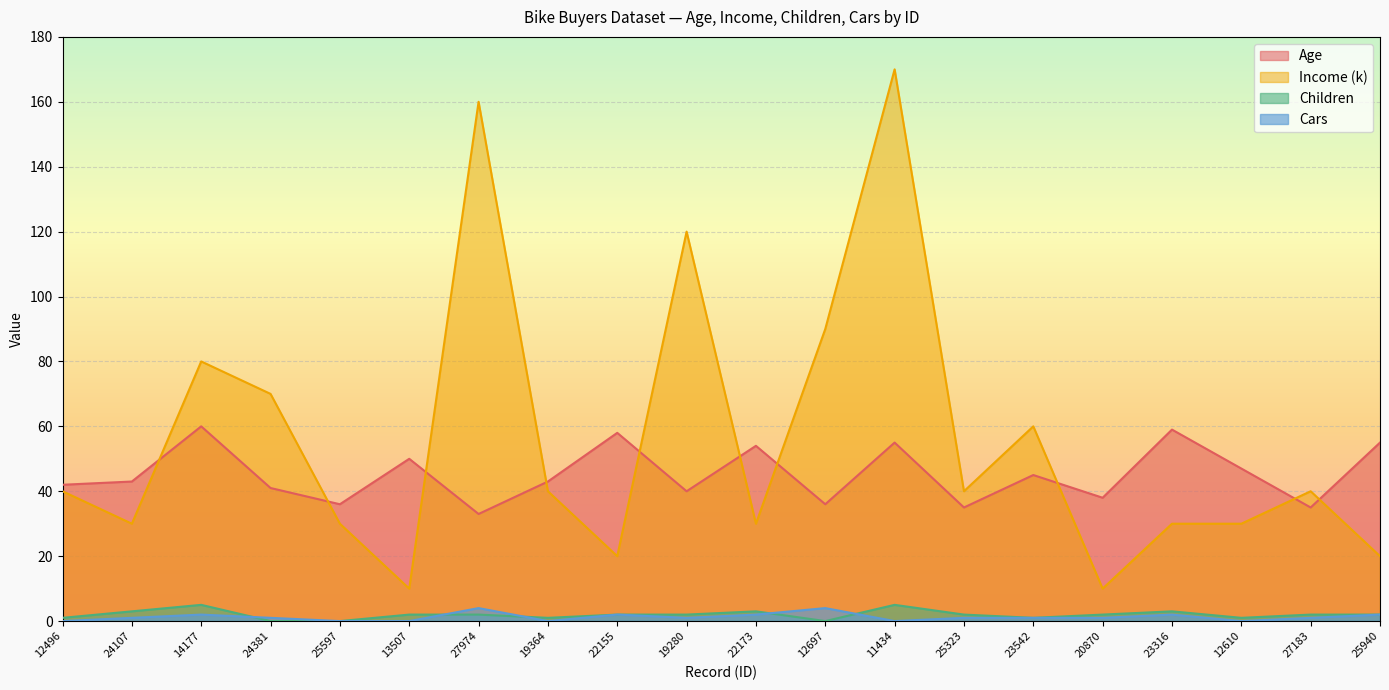

How many distinct data groups are displayed?

4